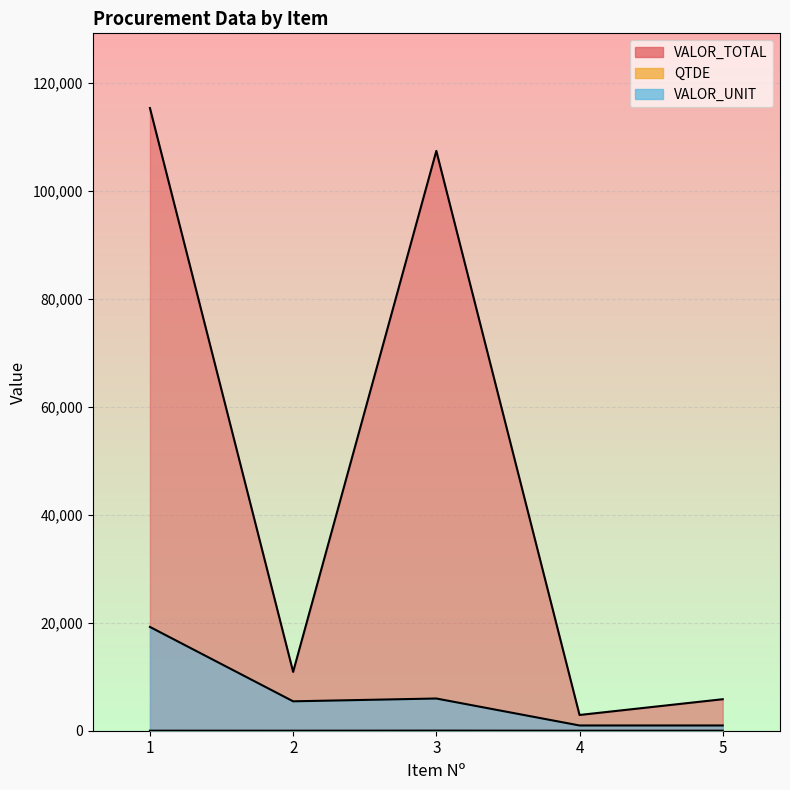

Which category has the highest value in the VALOR_TOTAL series?

1